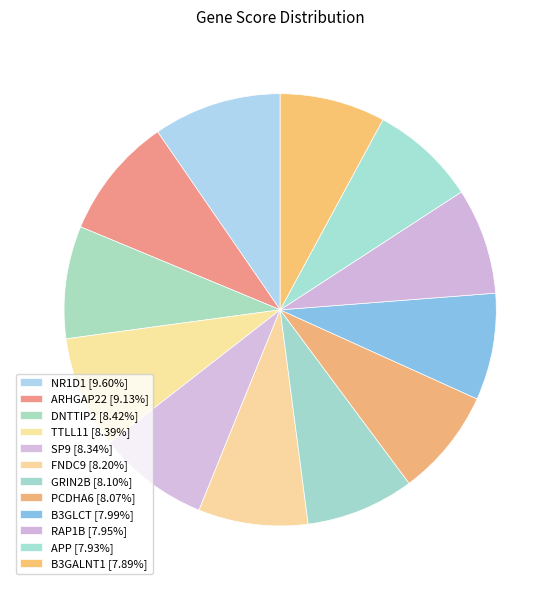

Which category has the smallest portion of the pie?

B3GALNT1